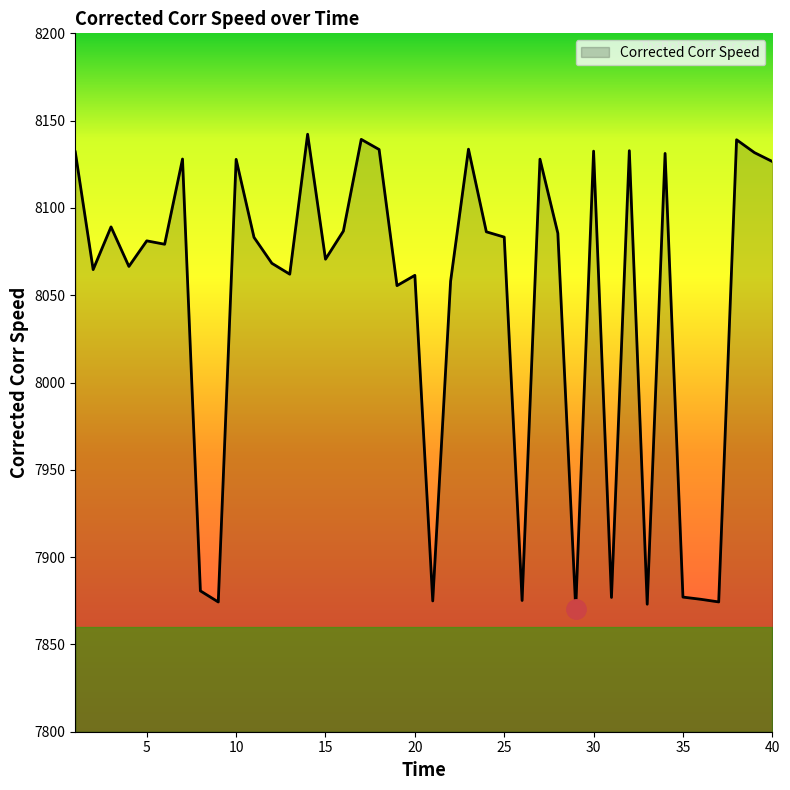

What is the maximum value shown in the chart?

8142.2